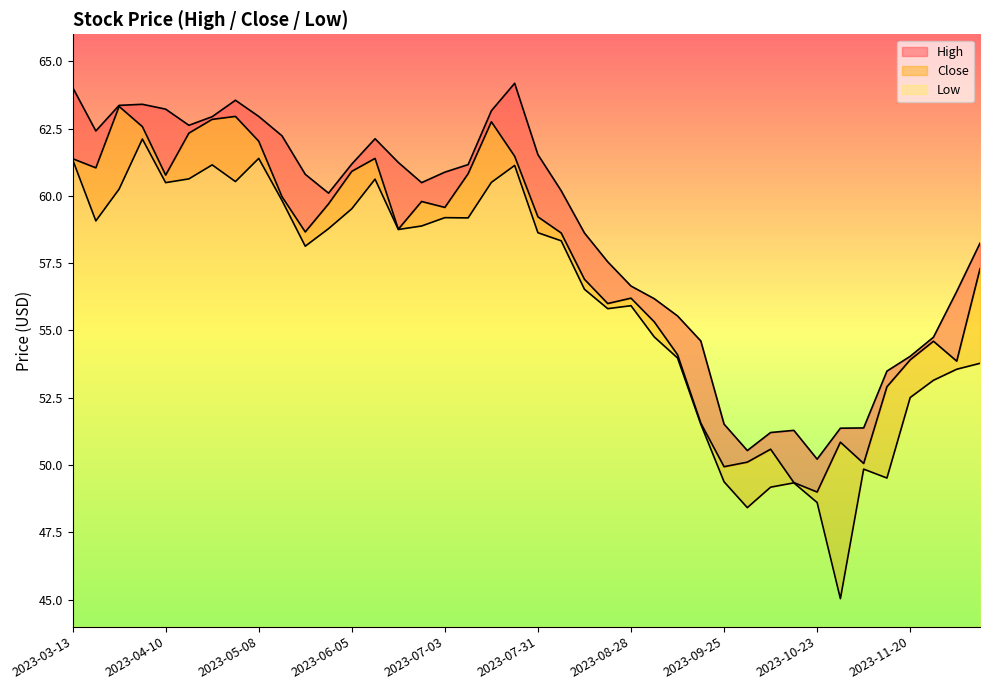

True or false: Low has more than 0 points higher than both neighbors.

True